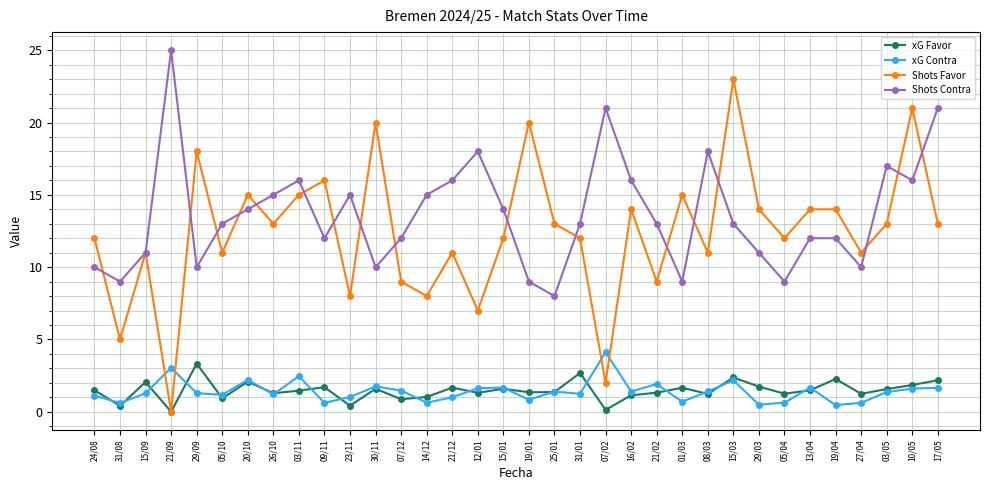

True or false: Shots Contra has more than 1 interior local peaks.

True